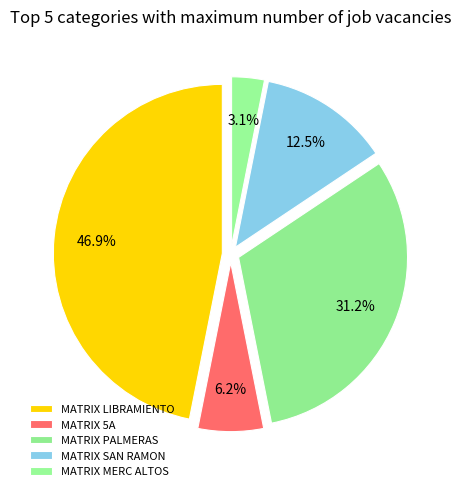

To the nearest percent, what is the average slice percentage?

20%